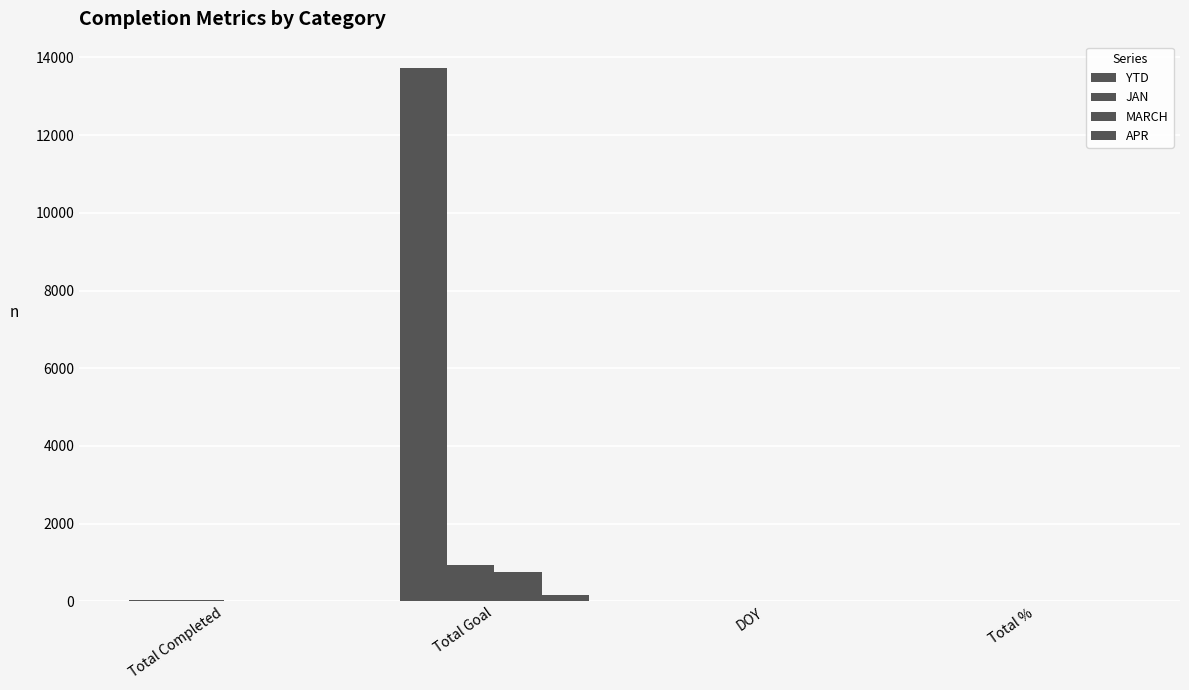

How many groups of bars are there?

4